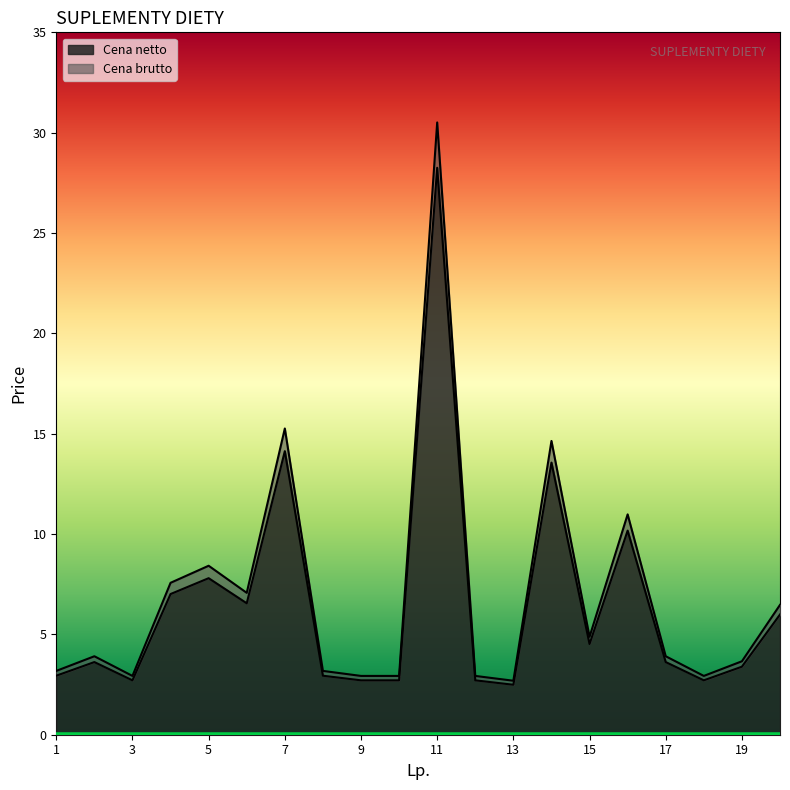

At 7, list the series in order from smallest to largest.

Cena netto, Cena brutto